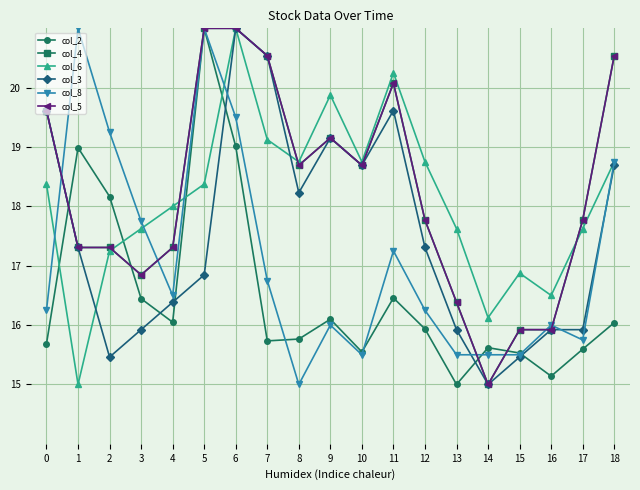

At which category does col_2 reach its first local valley?

4